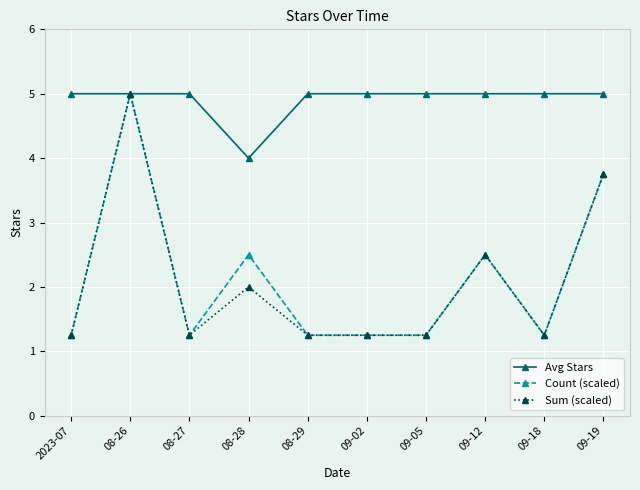

Which category has the lowest value in the Avg Stars series?

08-28